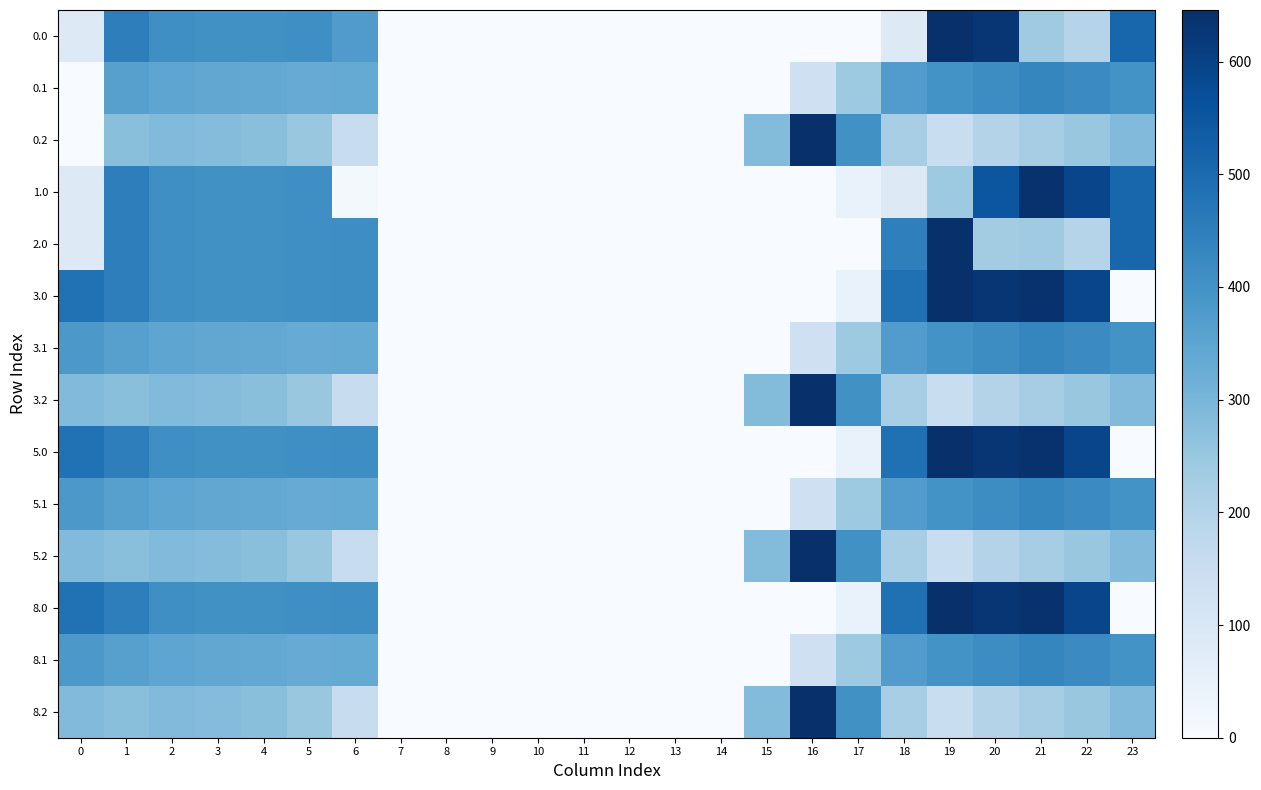

How many series are shown in this chart?

14